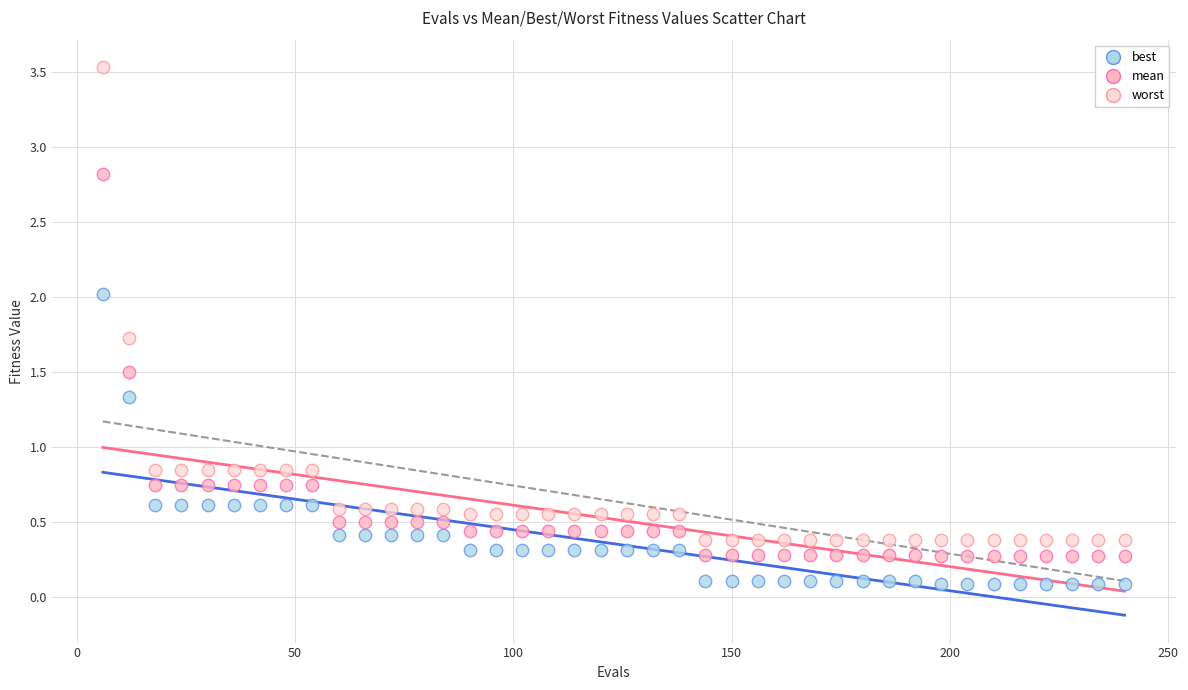

Across all data points, what is the range of X values (max minus min)?

234.0